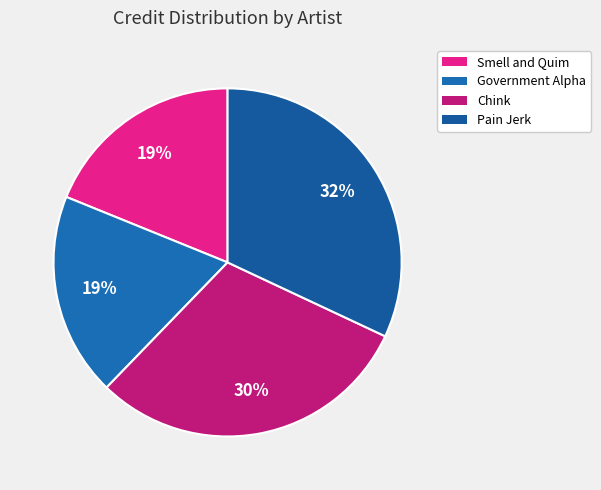

Count the number of slices in the pie.

4